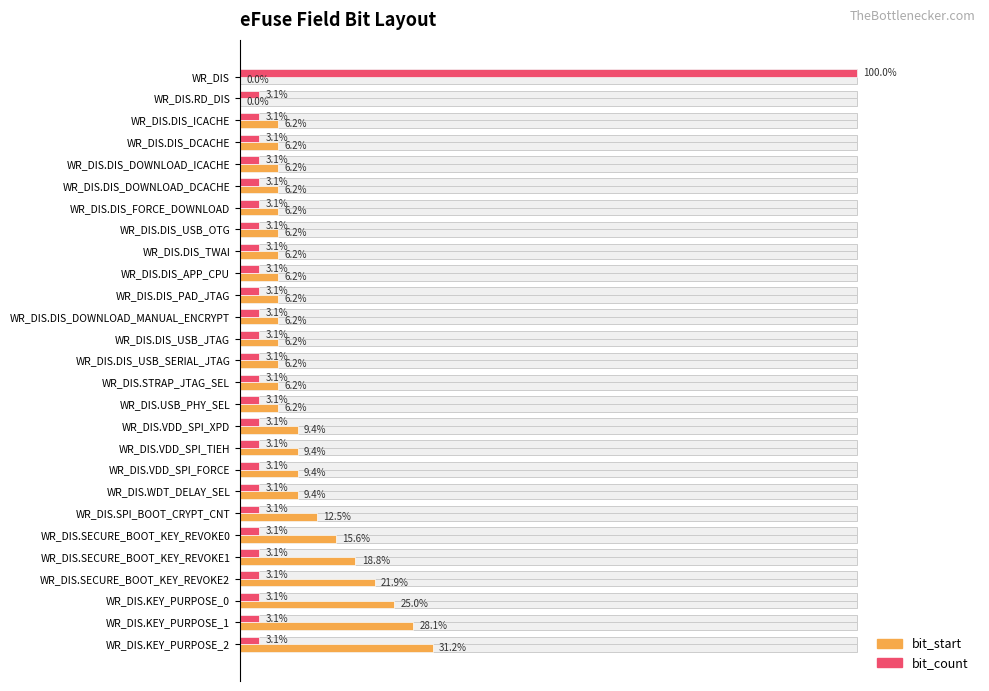

Rank the series at WR_DIS.DIS_DCACHE from highest to lowest value.

bit_start, bit_count